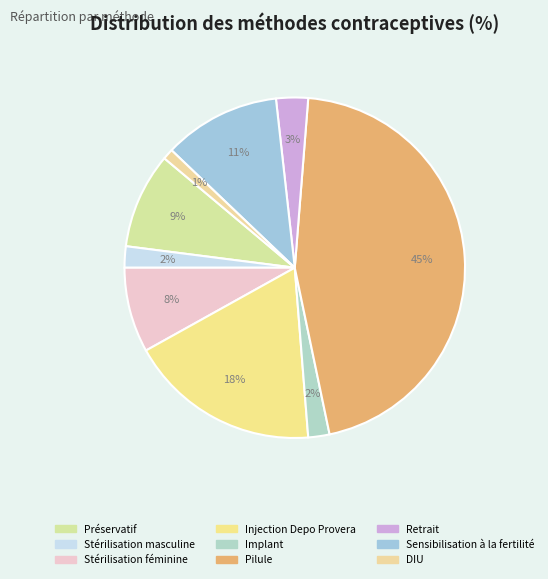

Count the number of slices in the pie.

9